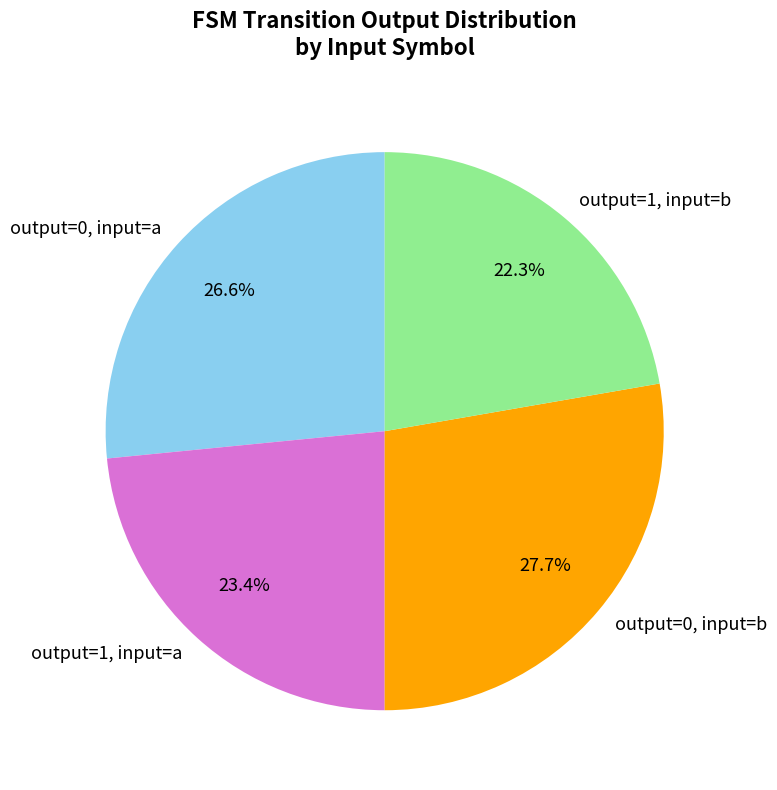

Rank the categories by value from lowest to highest.

output=1, input=b, output=1, input=a, output=0, input=a, output=0, input=b